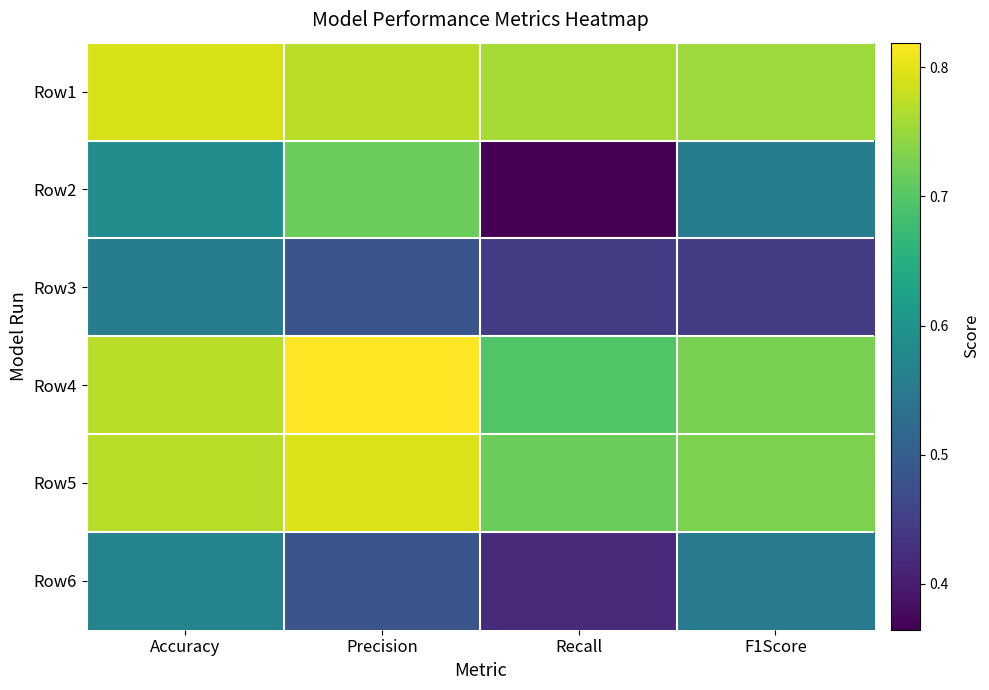

List the series in order of their peak value, highest first.

Row4, Row5, Row1, Row2, Row6, Row3